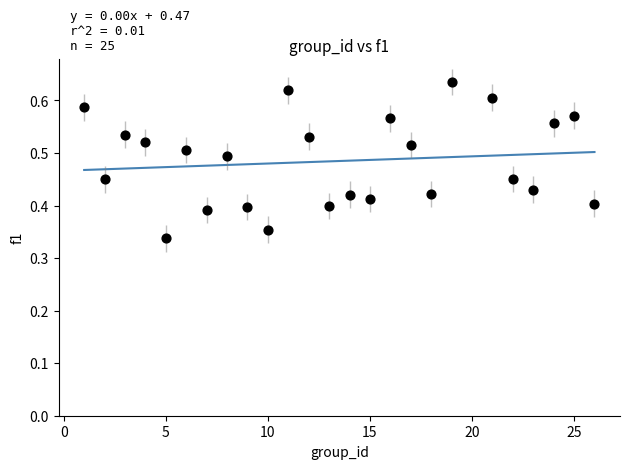

What is the range of X values (max minus min)?

25.0